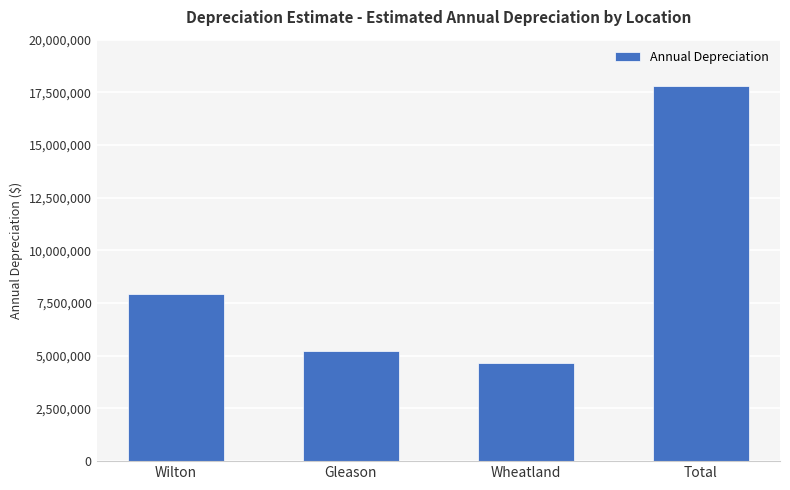

List the labels in order of value, largest first.

Total, Wilton, Gleason, Wheatland